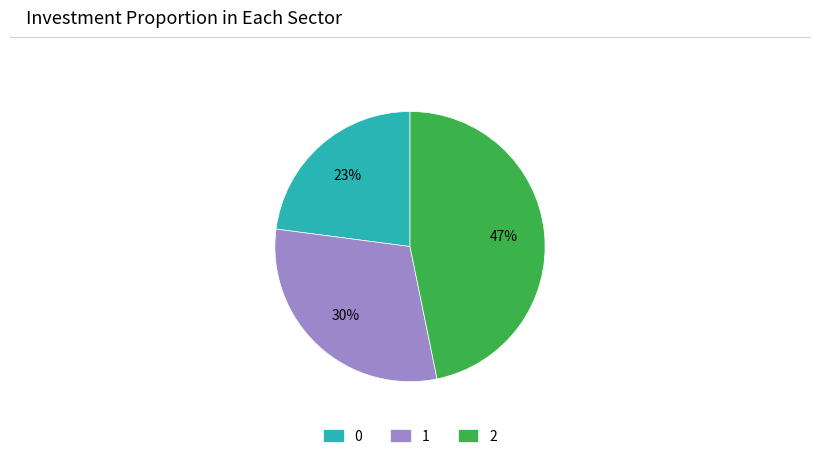

Is the sum of 0 and 2 greater than half?

Yes